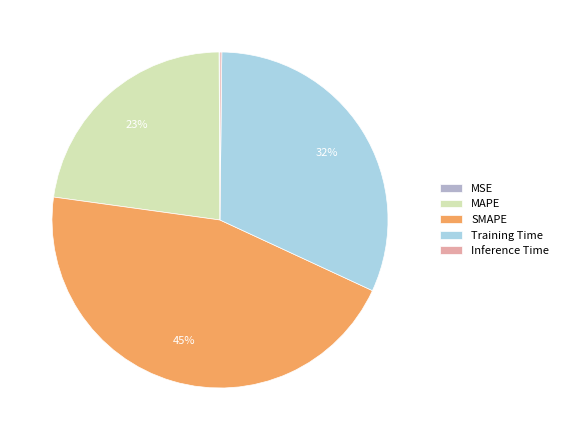

Approximately how many times larger is the value at Training Time compared to SMAPE?

0.7